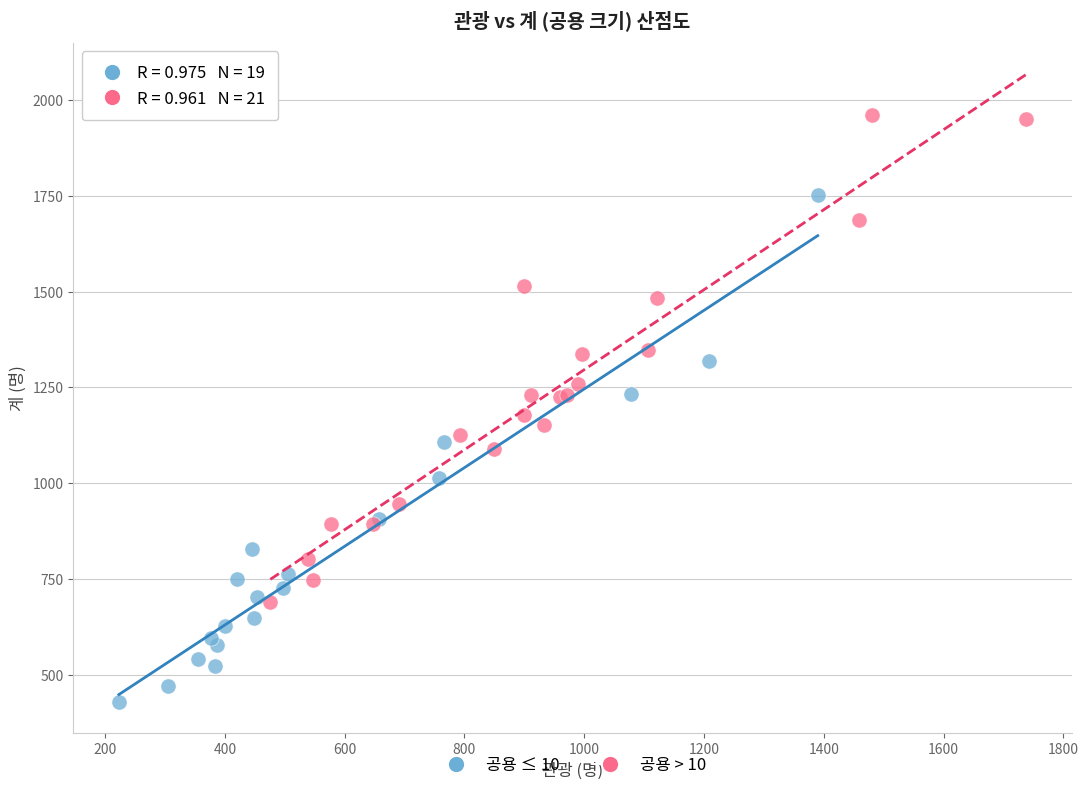

Which series contains the highest Y value?

공용 > 10